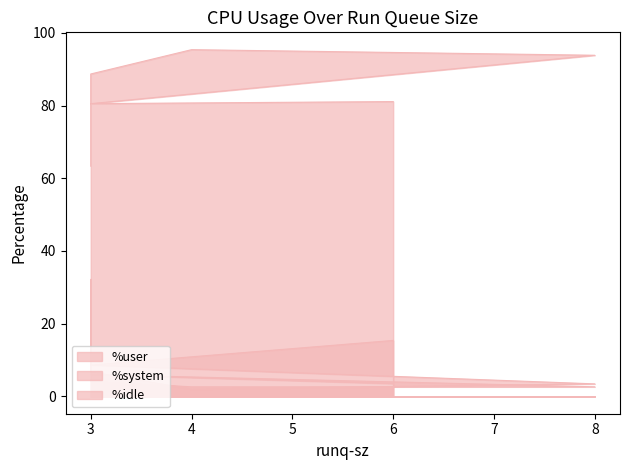

Rank the series by their maximum value, from lowest to highest.

%system, %idle, %user